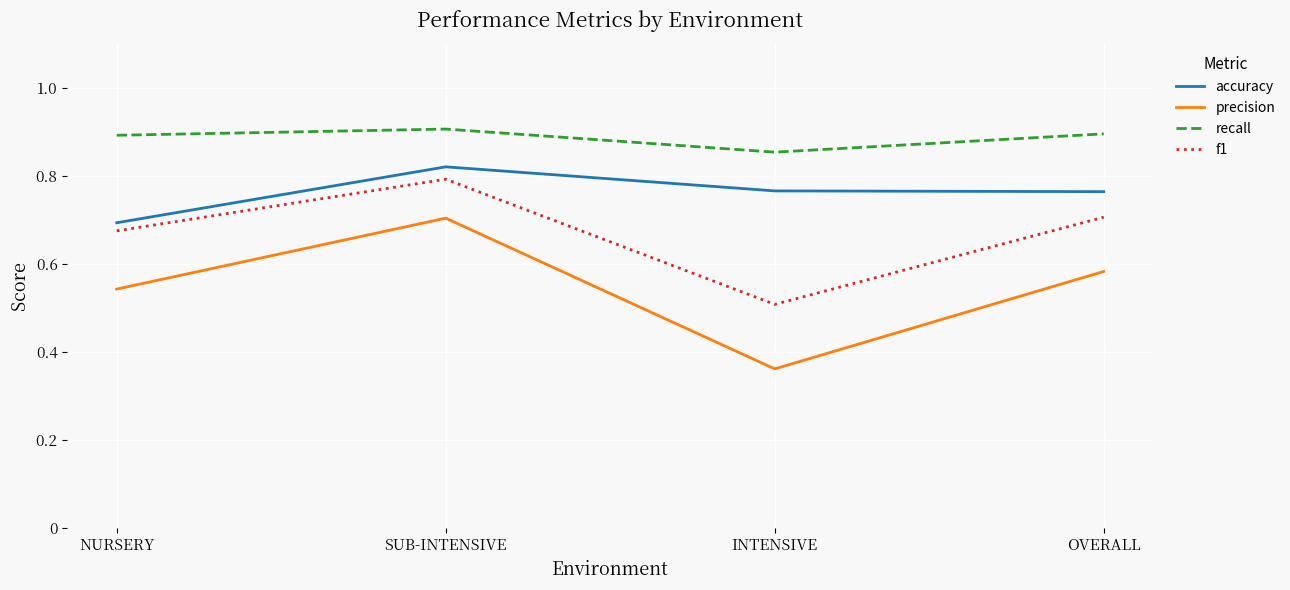

What is the total value across all series at SUB-INTENSIVE?

3.2